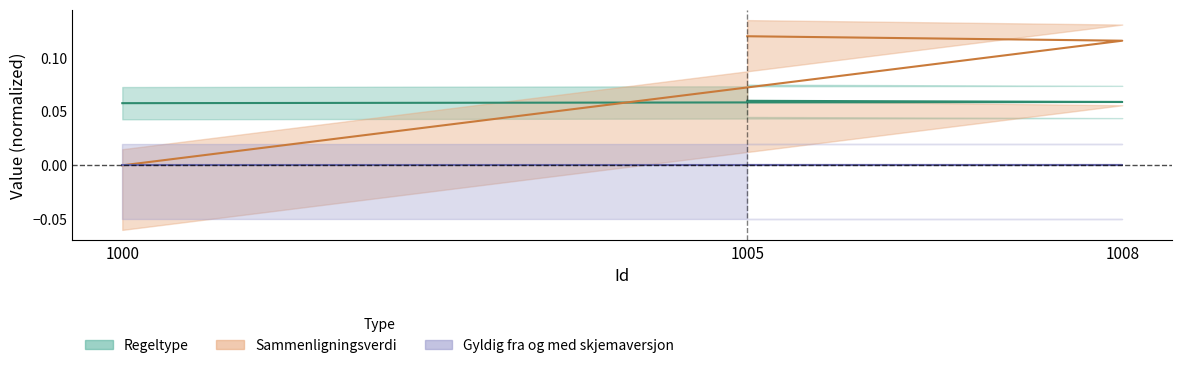

How many data points in Sammenligningsverdi are above 0?

2